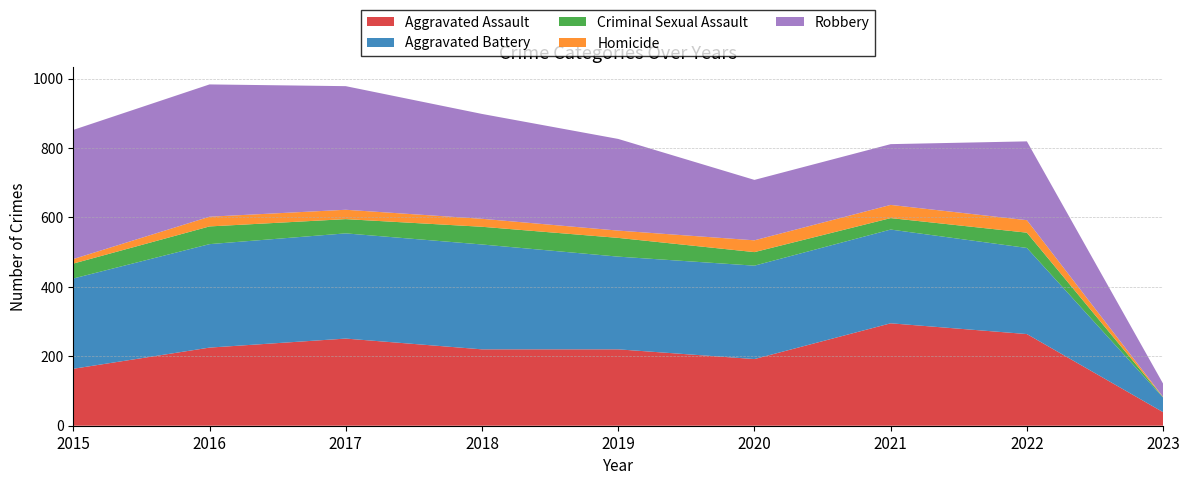

Reading left to right, transcribe all the data shown in this chart.

Aggravated Assault: 164	225	251	220	220	192	295	264	39
Aggravated Battery: 260	298	303	302	267	269	270	248	42
Criminal Sexual Assault: 43	51	41	51	54	39	33	44	1
Homicide: 13	28	27	23	21	34	38	36	1
Robbery: 372	381	356	302	264	174	175	227	38